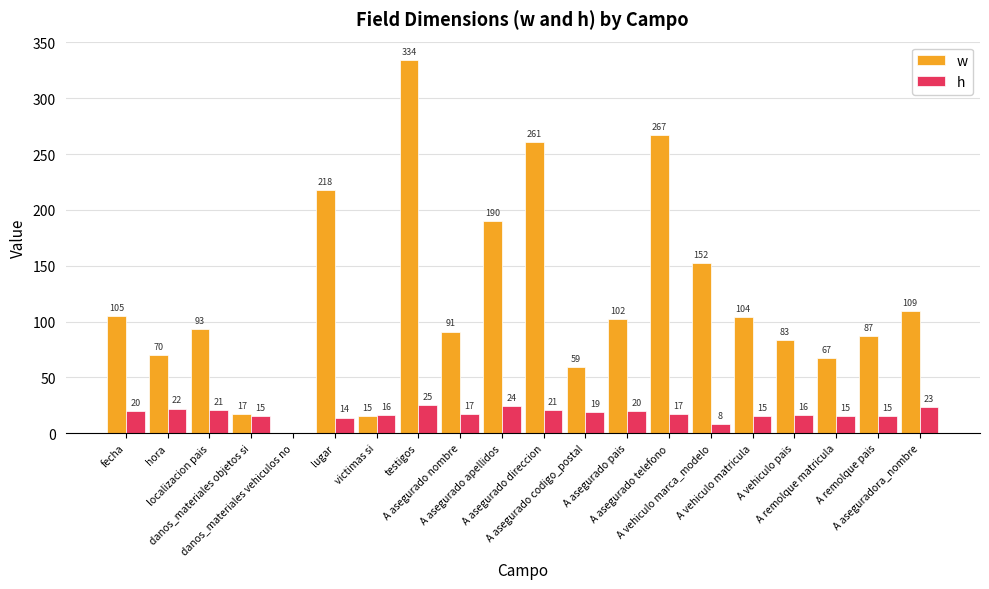

What is the sum of all h values?

343